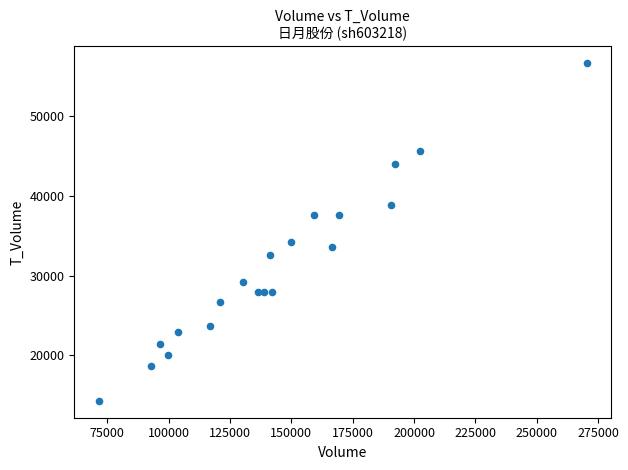

What is the range of X values (max minus min)?

198908